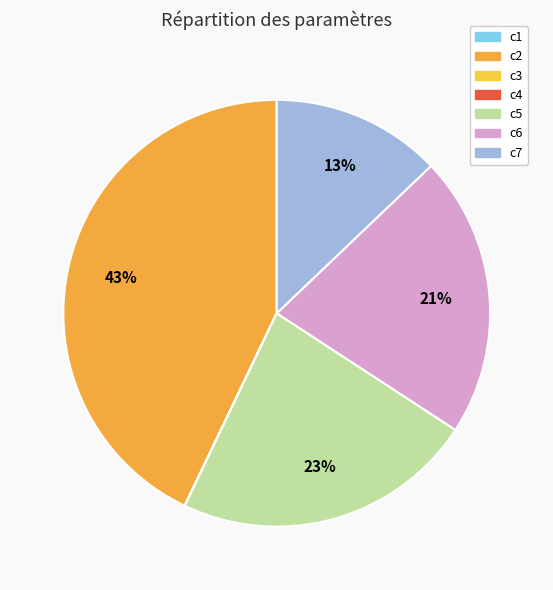

What percentage is NOT represented by c4?

100.0%